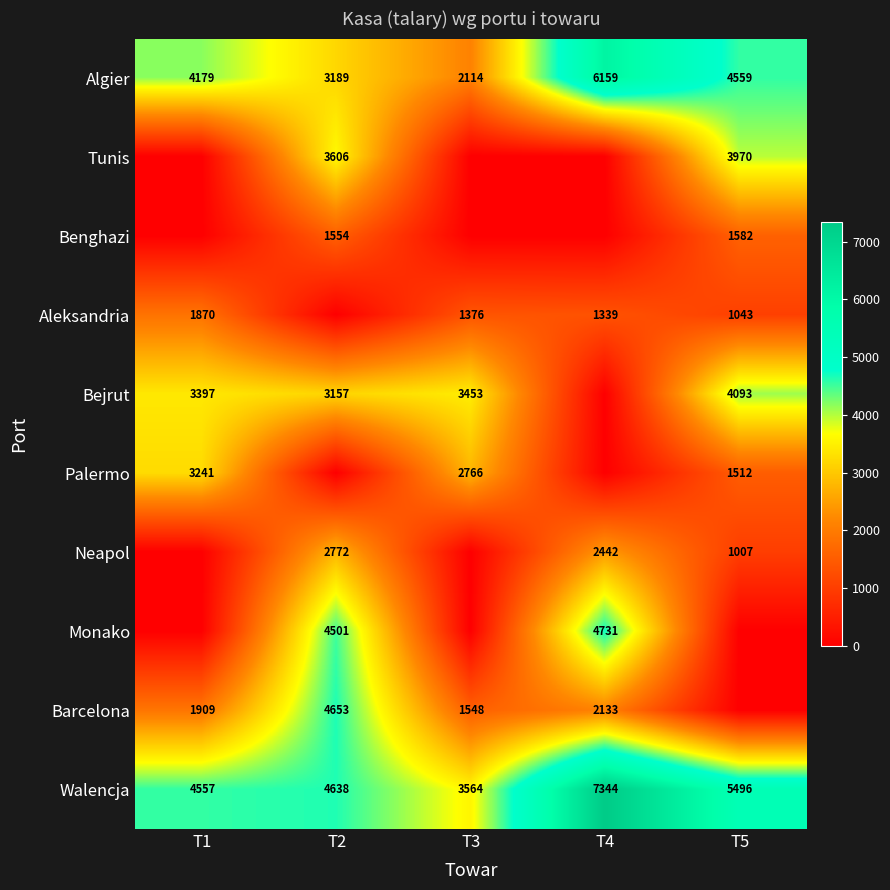

What is the approximate value of Algier at T5, to the nearest 50?

4550